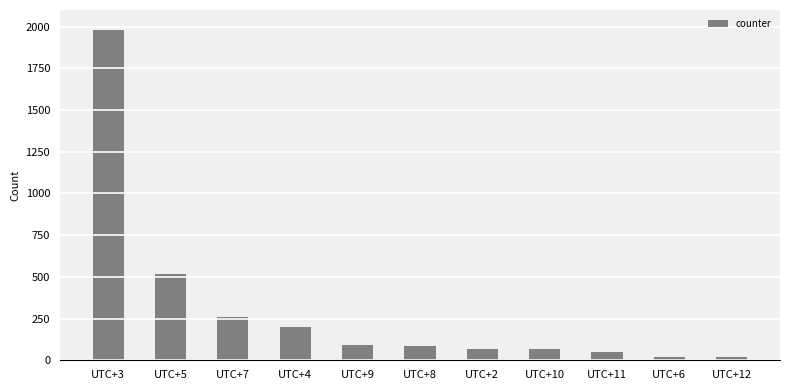

What is the greatest value displayed?

1980